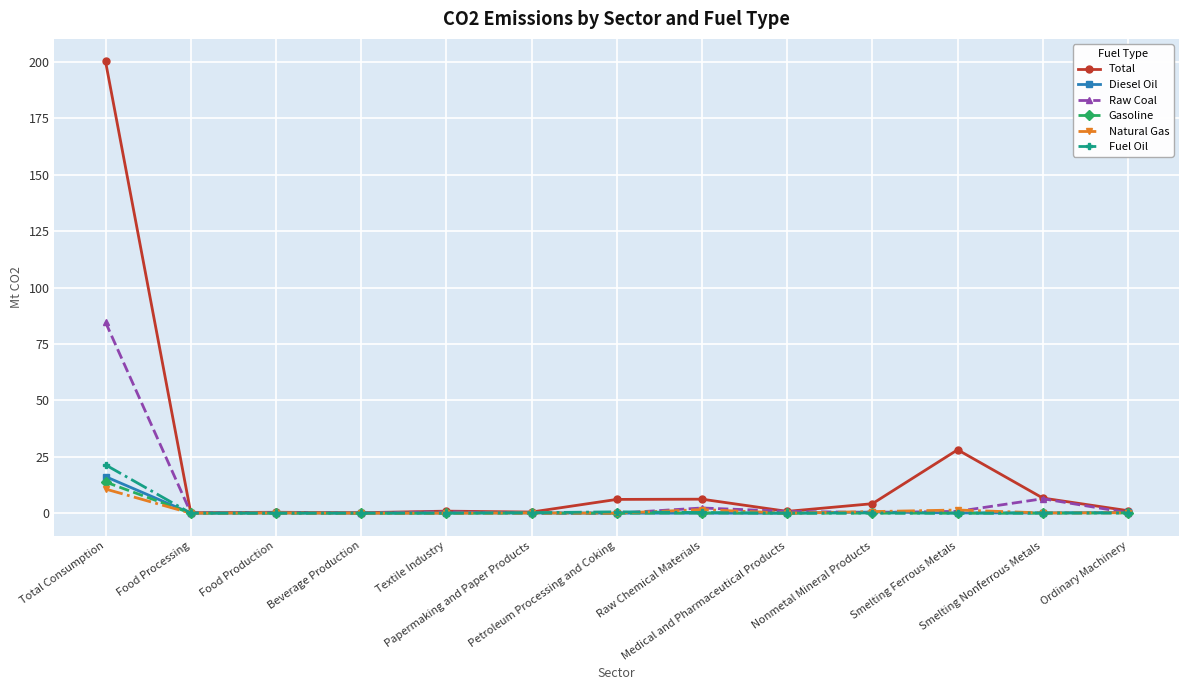

True or false: Raw Coal has a value of -33.8 at Papermaking and Paper Products.

False